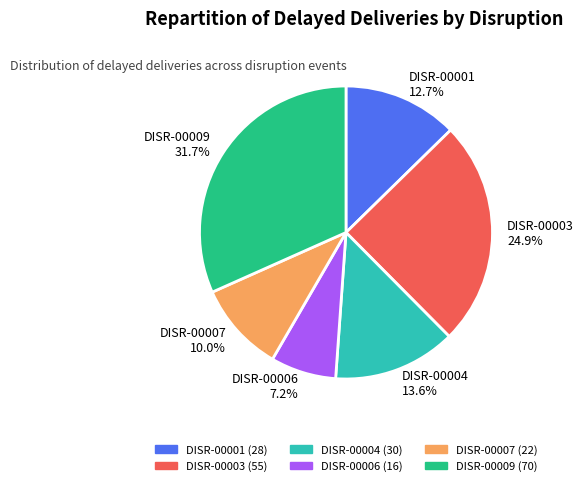

What percentage is the DISR-00006 slice, to the nearest percent?

7%